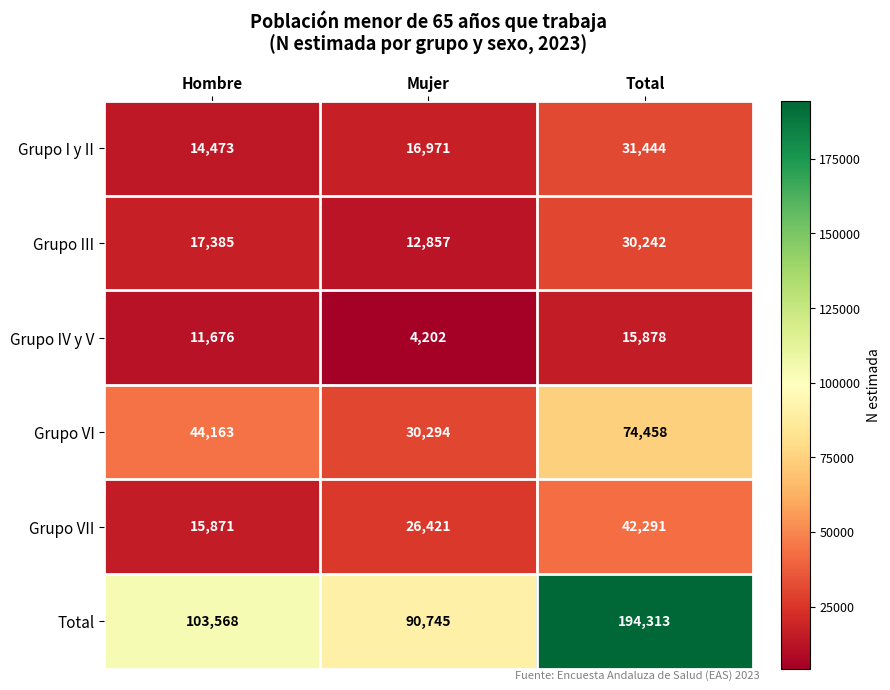

What is the difference between the highest and lowest values at Mujer?

86543